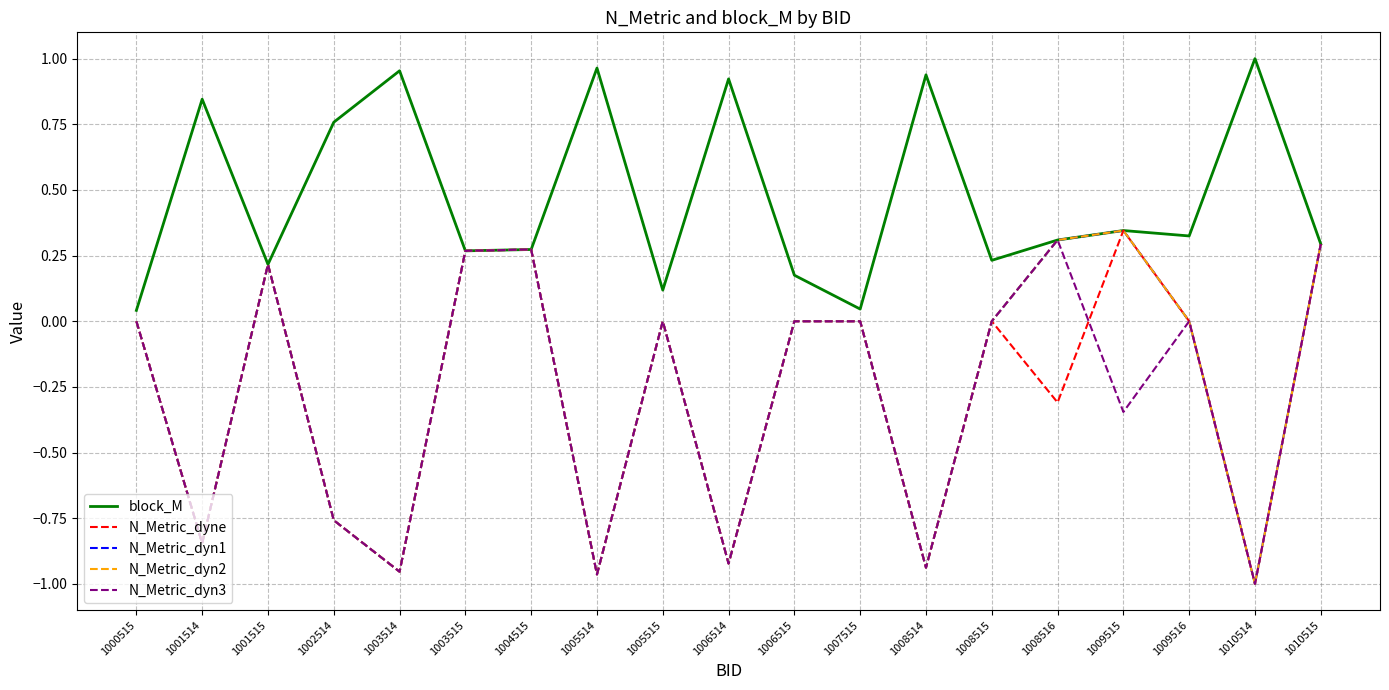

Does the chart display data point markers on the line(s)?

No